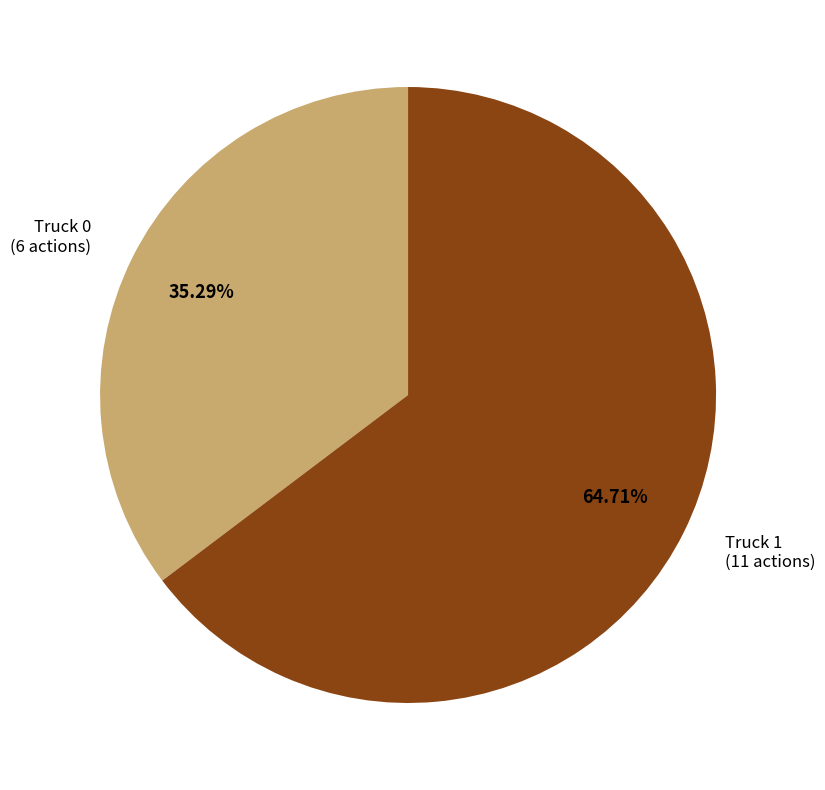

Is there any slice that represents more than half of the pie?

Yes